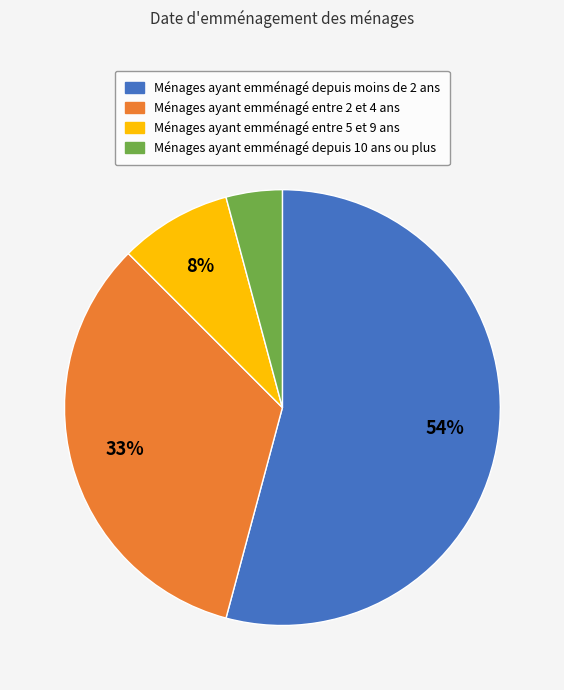

Is there any slice that represents more than half of the pie?

Yes